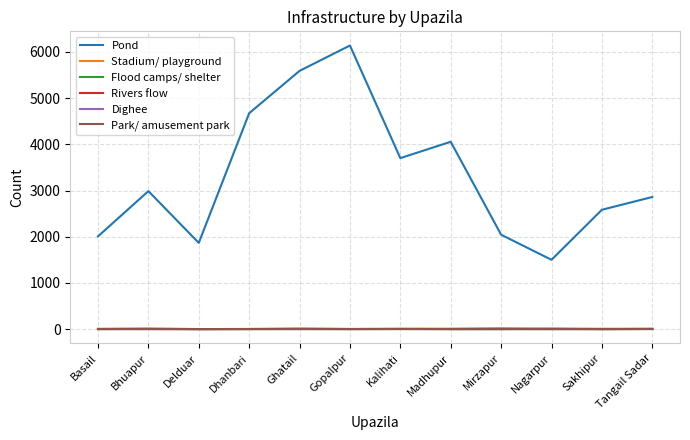

True or false: Park/ amusement park and Pond cross at least once.

False